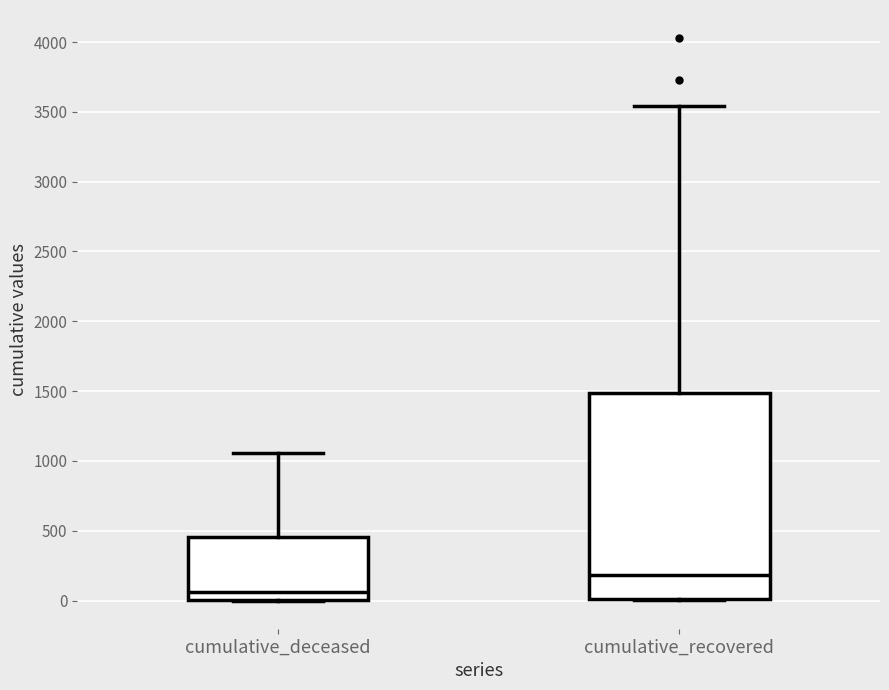

Reading left to right, read every box against the y-axis: the position of its median line, the range the box covers, and the ends of its whiskers. The values are not printed on the chart, so give them approximately, as read against the axis.

cumulative_deceased: median 50, box 0 to 450, whiskers 0 to 1050
cumulative_recovered: median 200, box 0 to 1500, whiskers 0 to 3550